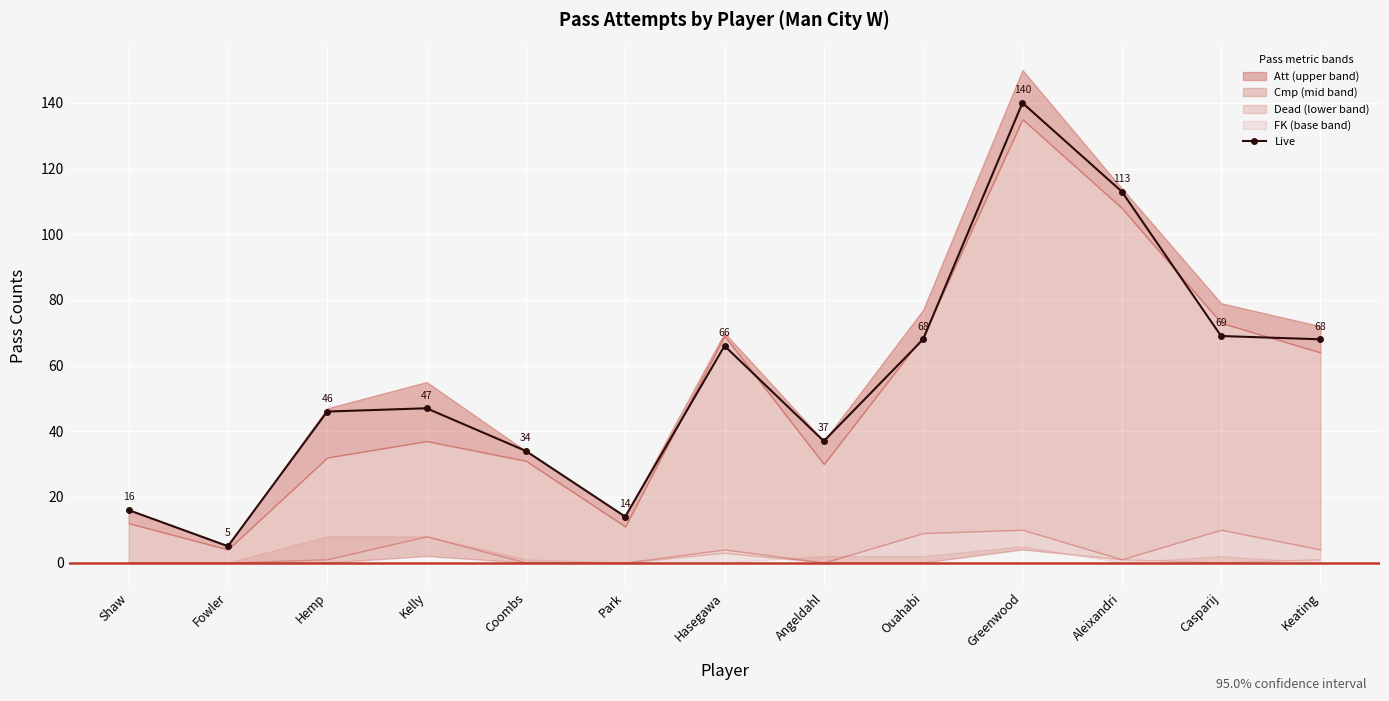

The chart shows a value of 140 at Greenwood. True or false?

True